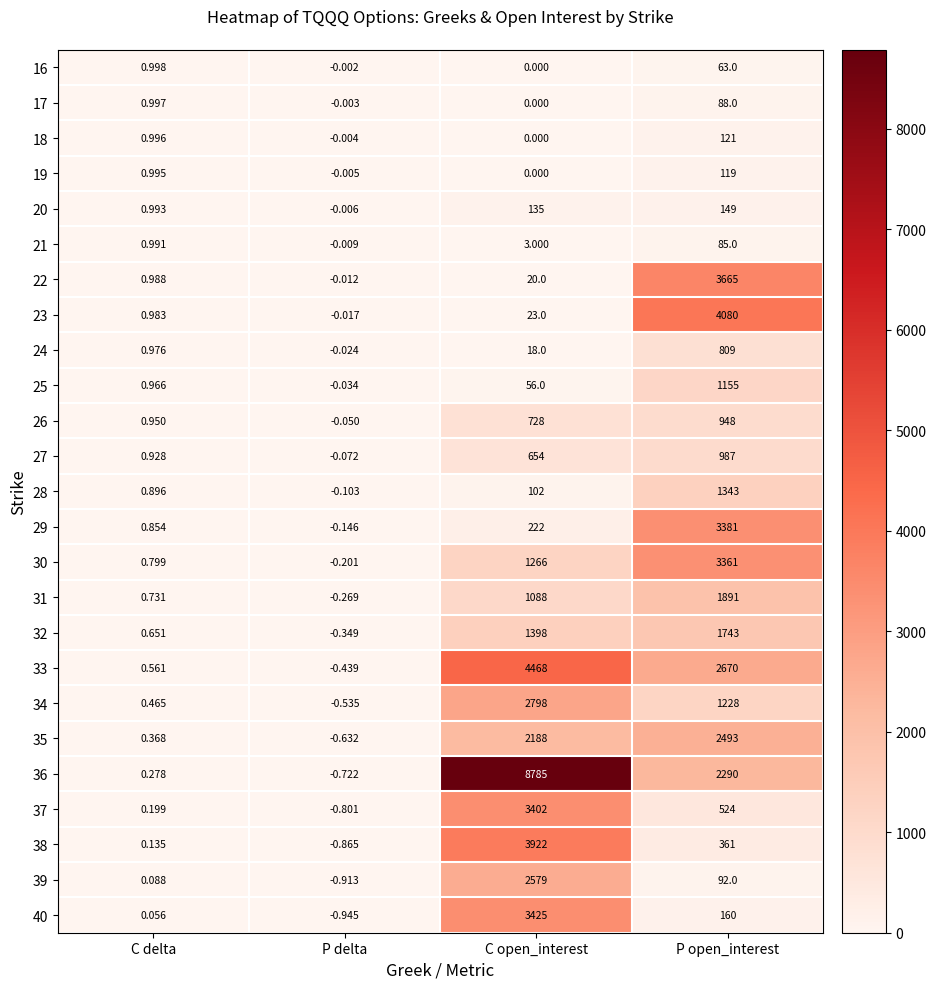

What is the difference between the highest and lowest values at C open_interest?

8785.0